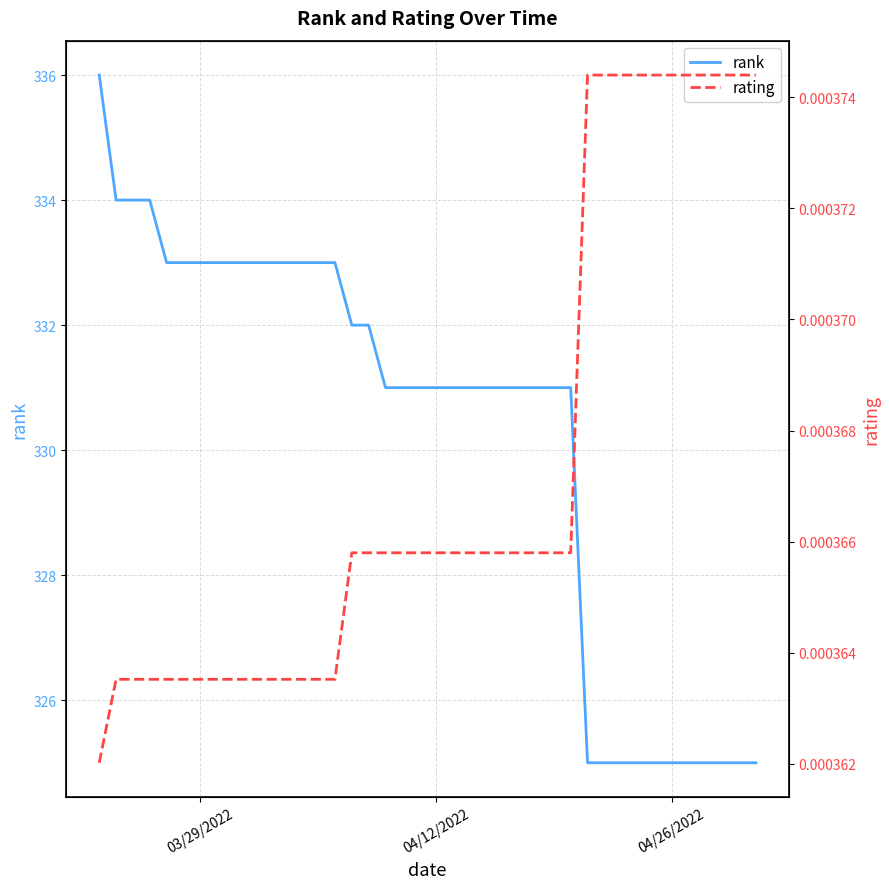

True or false: rating and rank cross at least once.

False